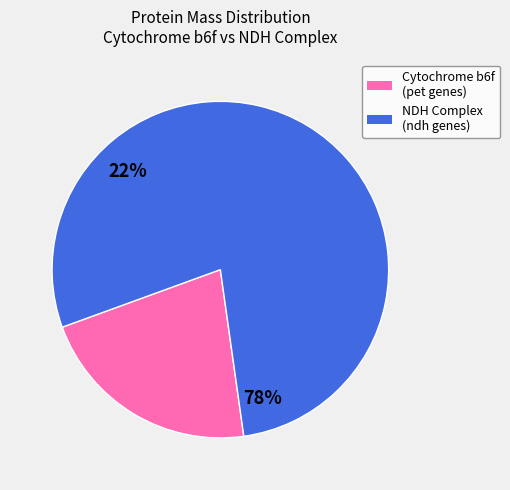

Which has a higher value, NDH Complex (ndh genes) or Cytochrome b6f (pet genes)?

NDH Complex (ndh genes)